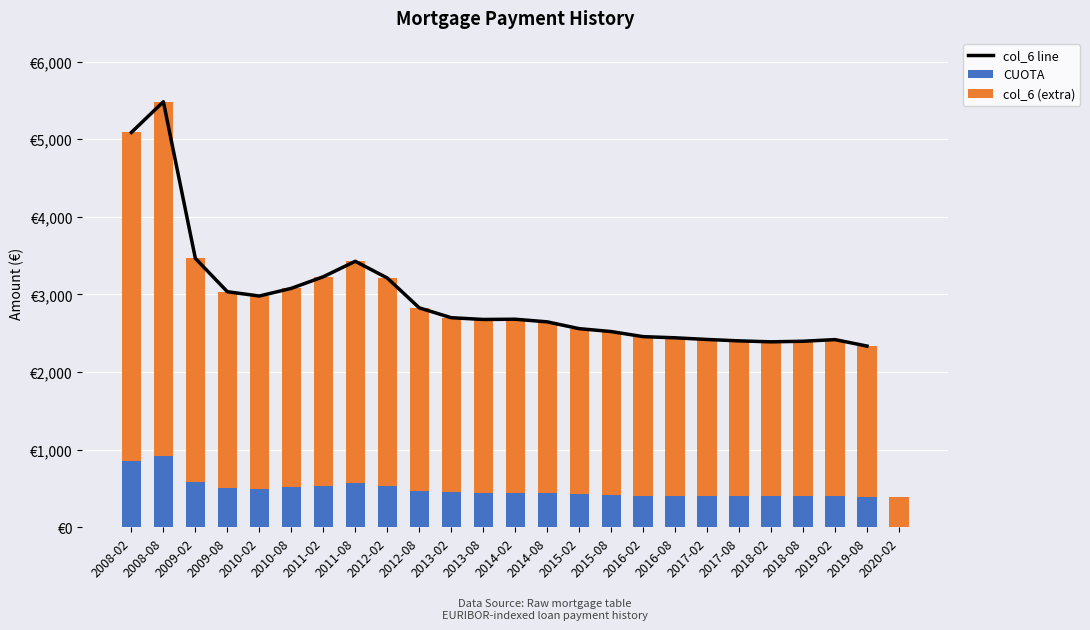

How many categories are shown in the chart?

25